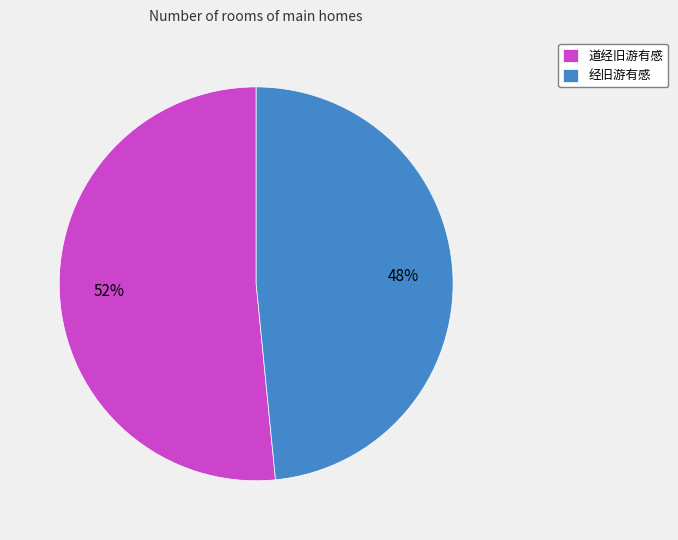

Which category has the biggest portion of the pie?

道经旧游有感